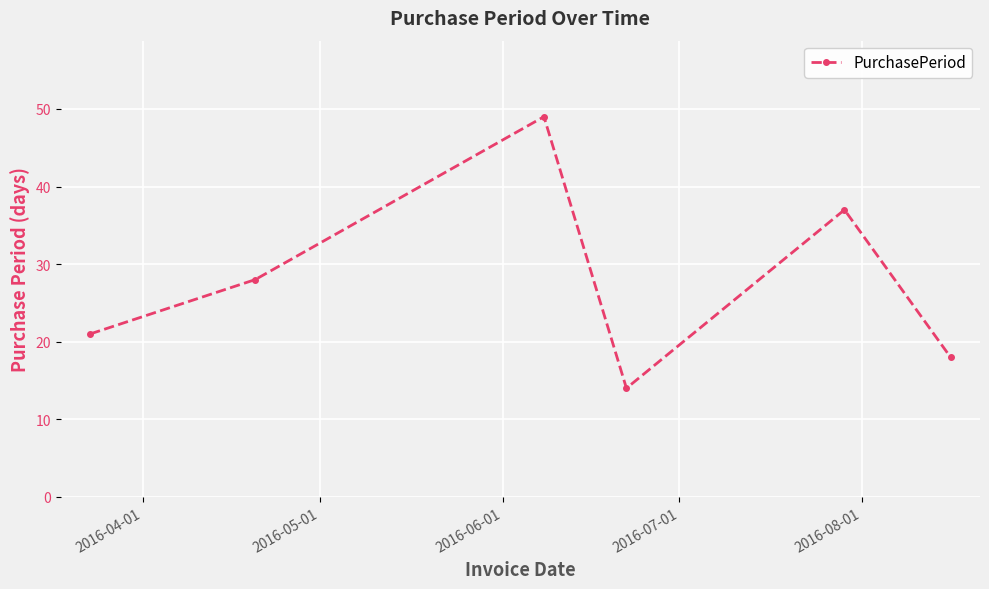

How many points are higher than both their immediate neighbors (excluding endpoints)?

2